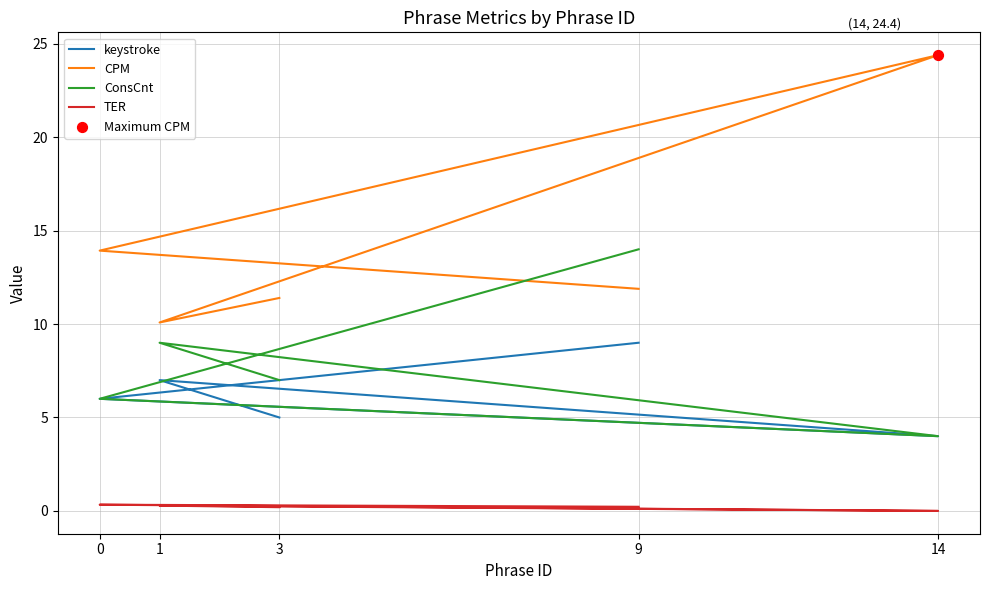

Which series reaches the maximum Y coordinate?

CPM